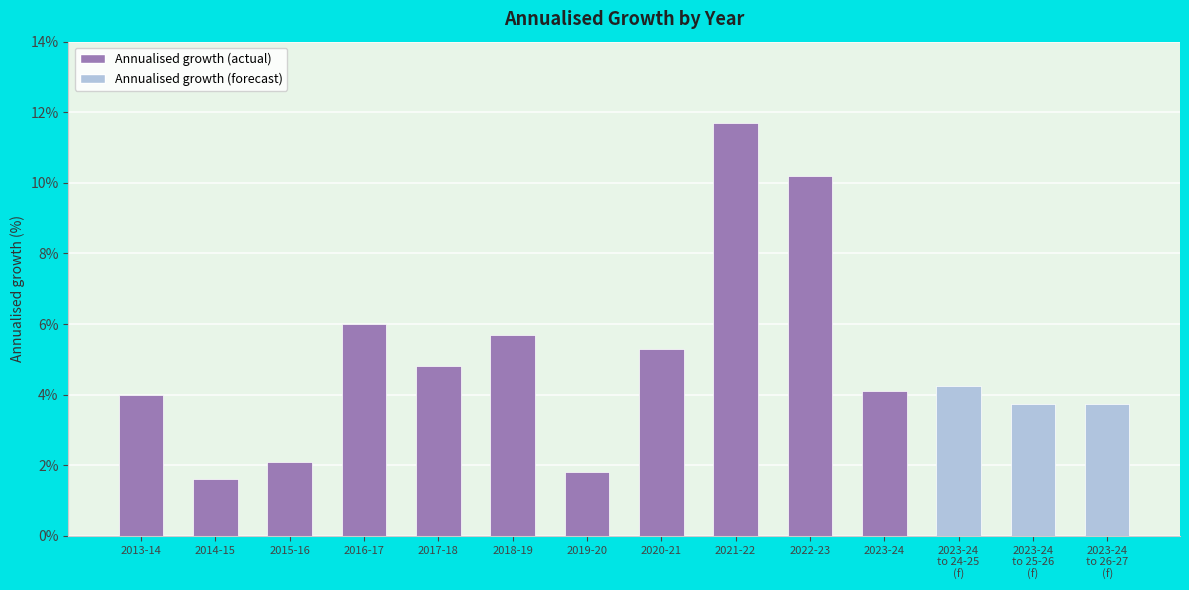

Where is the data nearest to the value 6?

2016-17